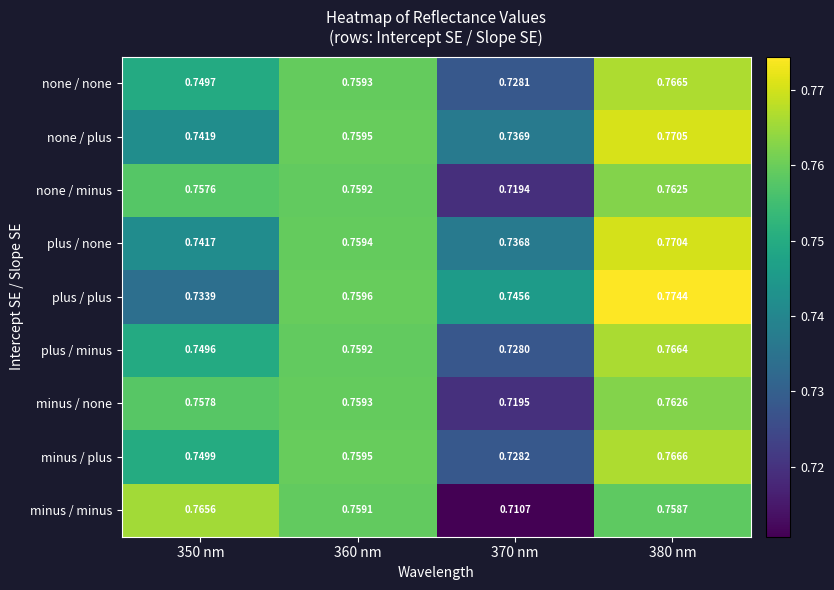

Which series has the largest total across all categories?

plus / plus